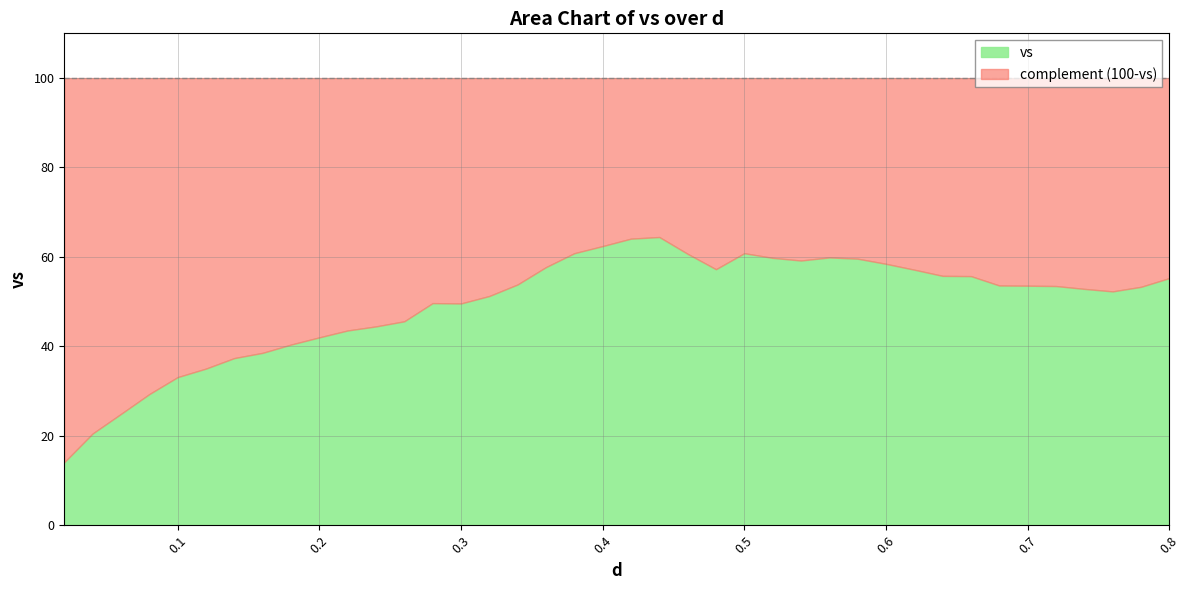

Approximately how many times larger is the value at 30 compared to 27?

1.0